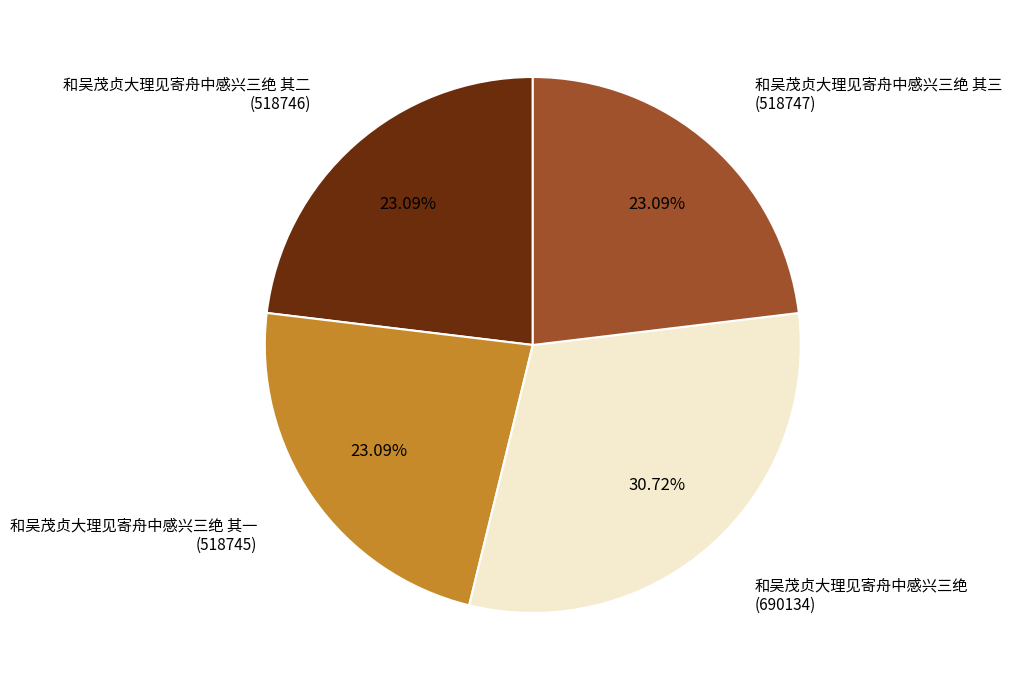

Is there any slice that represents more than half of the pie?

No